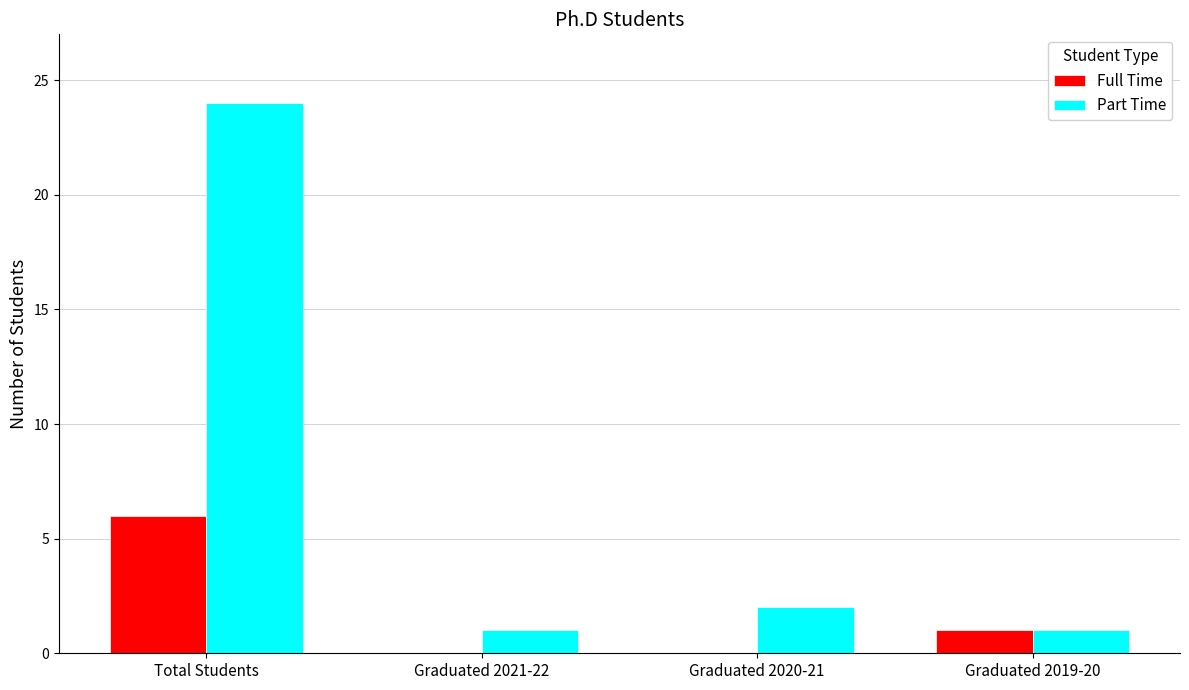

What are all the series names shown in the legend?

Full Time, Part Time